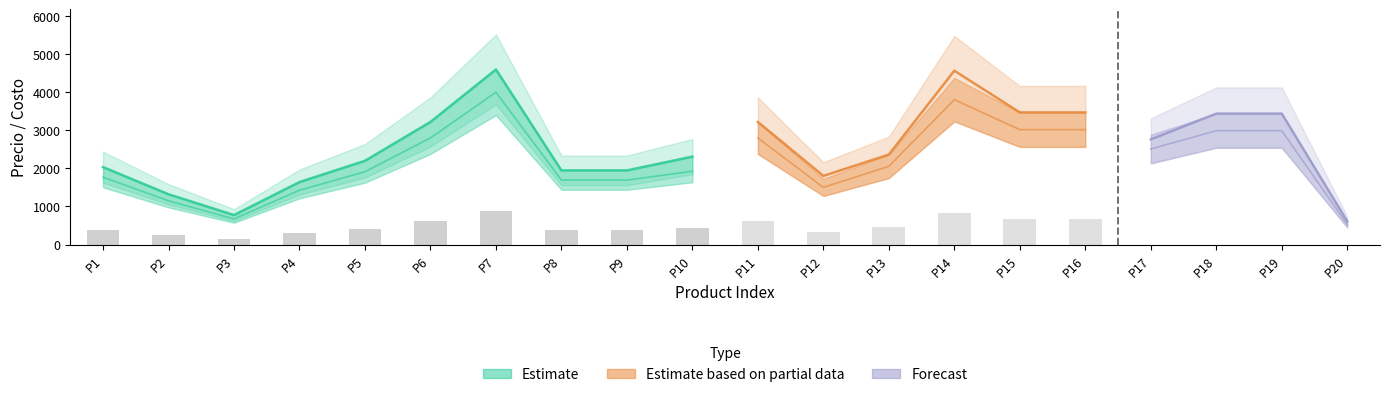

How many data points does each series have?

20